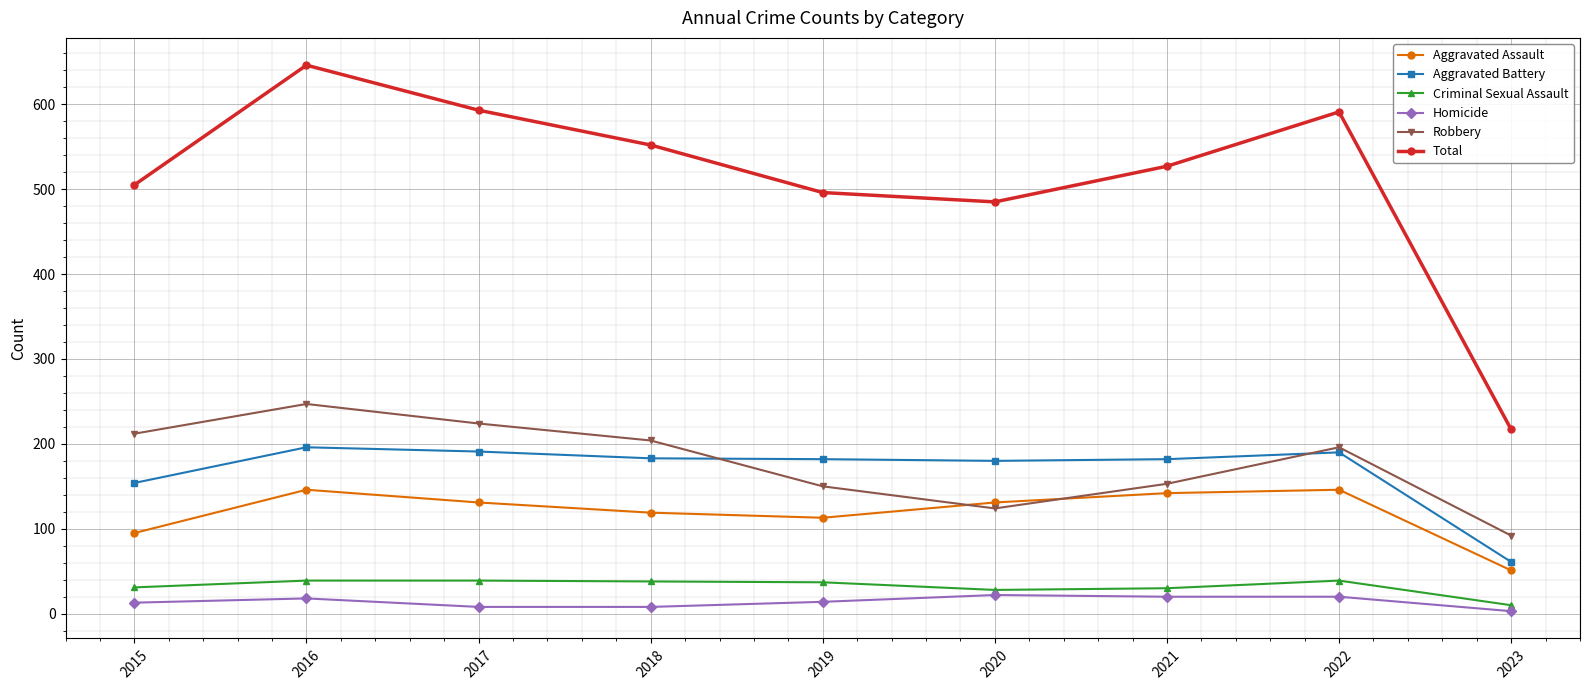

How many lines are shown in the chart?

6